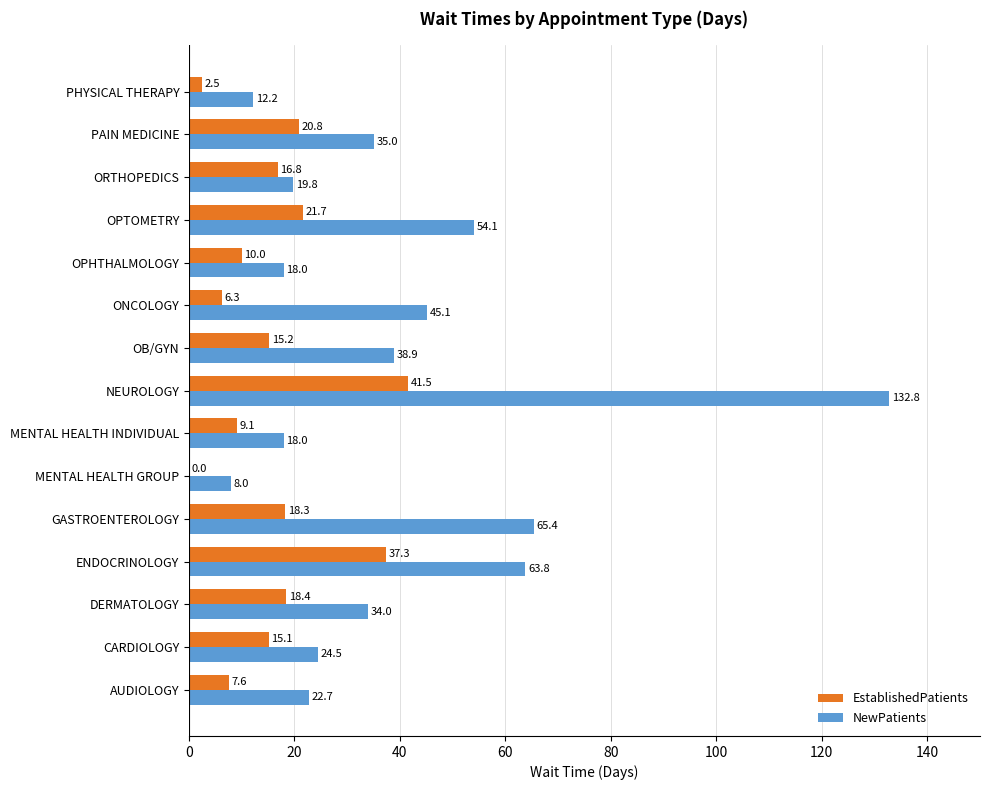

At which category is the sum across all series the highest?

NEUROLOGY